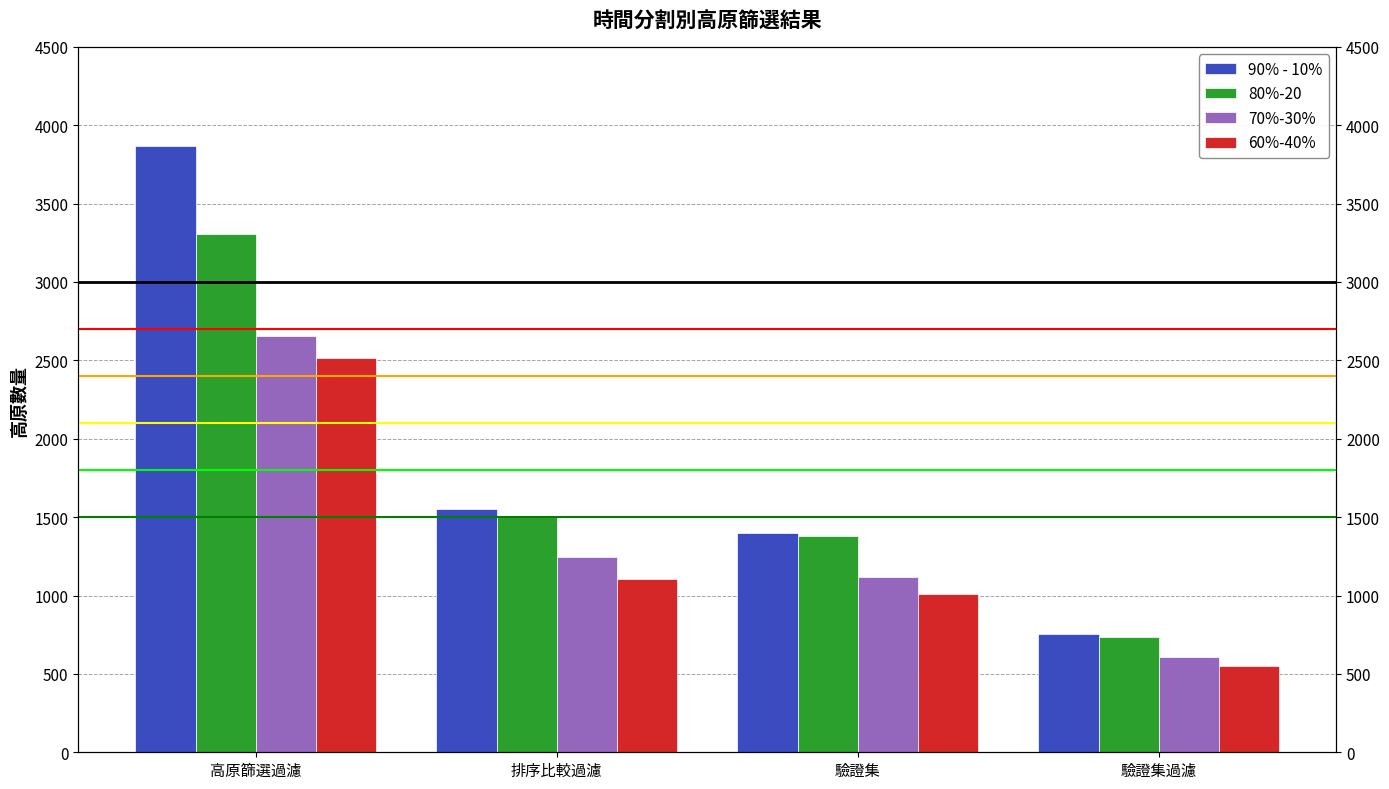

How many values in the 90% - 10% series are below 1551?

2